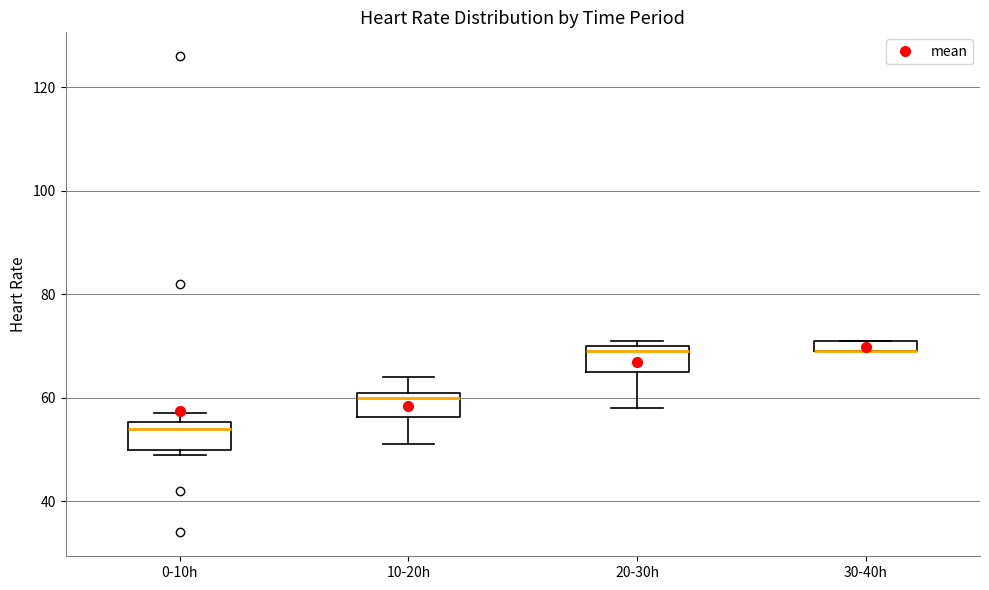

Where does the lower whisker of the box for 20-30h end on the y-axis? The values are not printed on the chart, so give them approximately, as read against the axis.

58